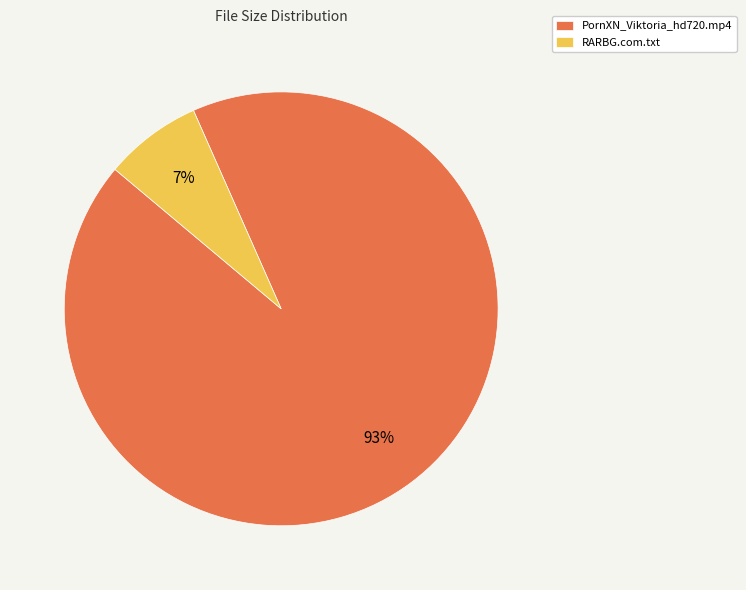

What percentage is the PornXN_Viktoria_hd720.mp4 slice, to the nearest percent?

93%